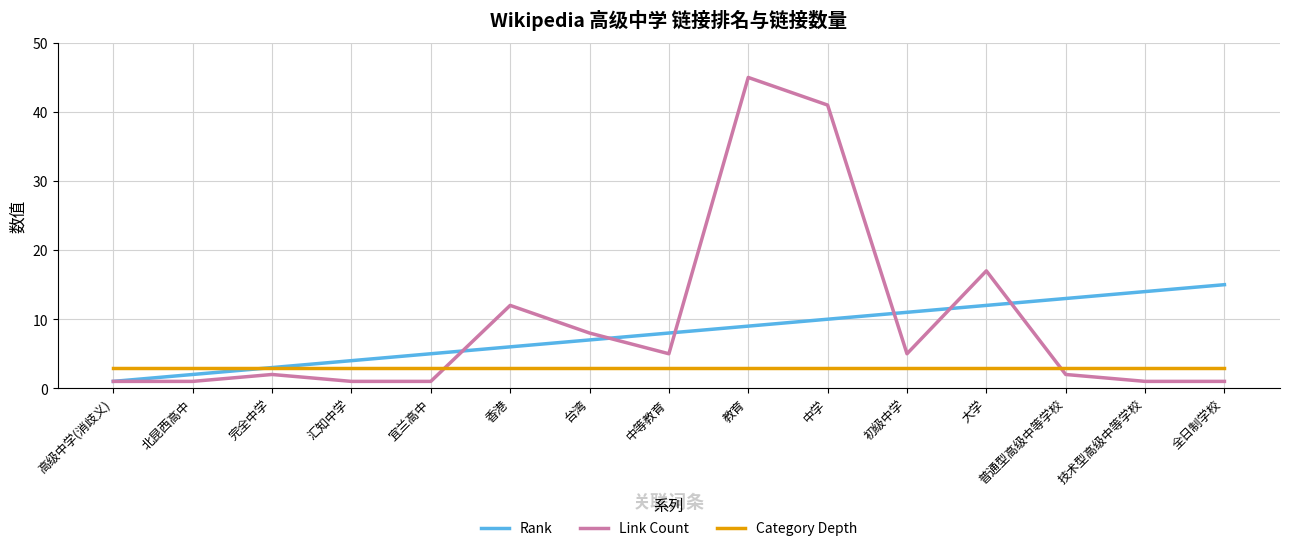

What is the spread (max minus min) of values at 初级中学?

8